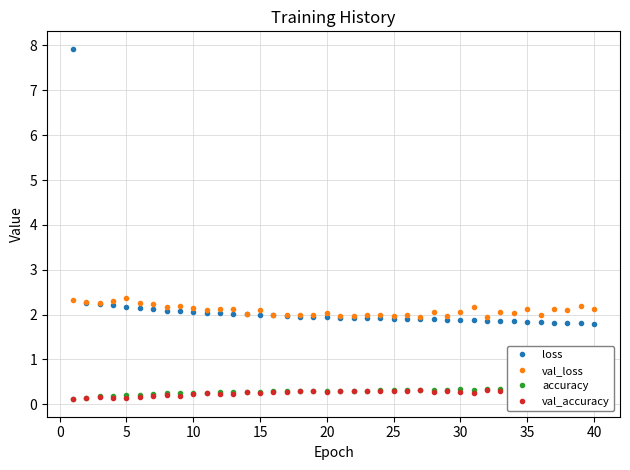

Is it true that val_loss equals 2.9 at 25?

False